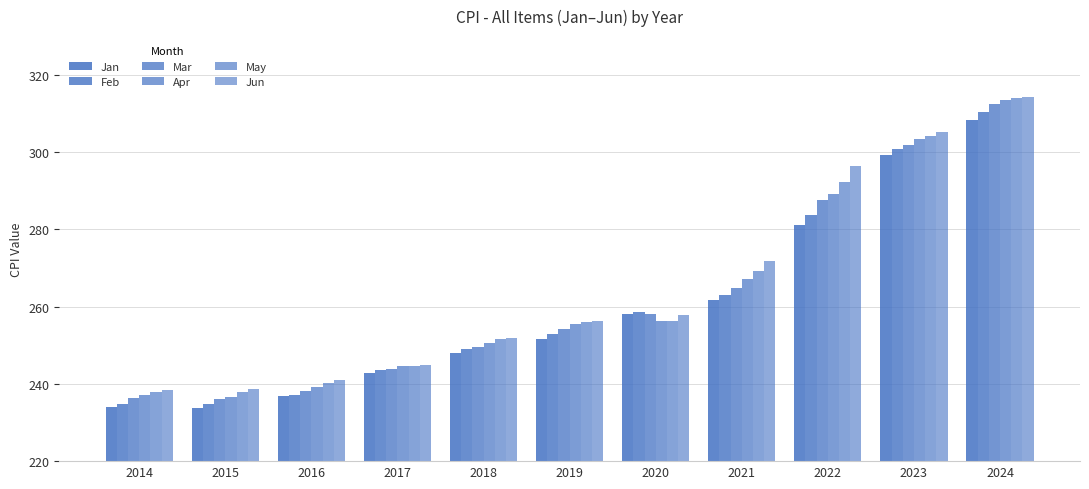

At 2017, list the series in order from largest to smallest.

Jun, May, Apr, Mar, Feb, Jan